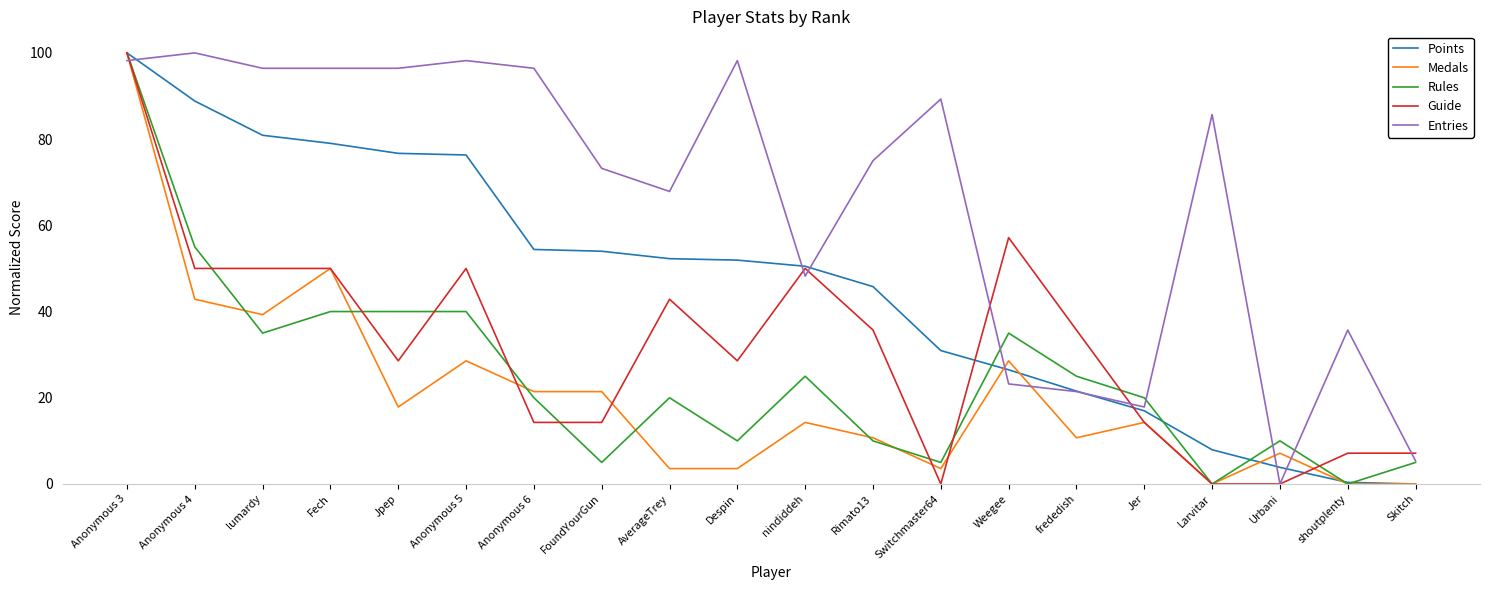

At which category is the sum across all series the highest?

Anonymous 3